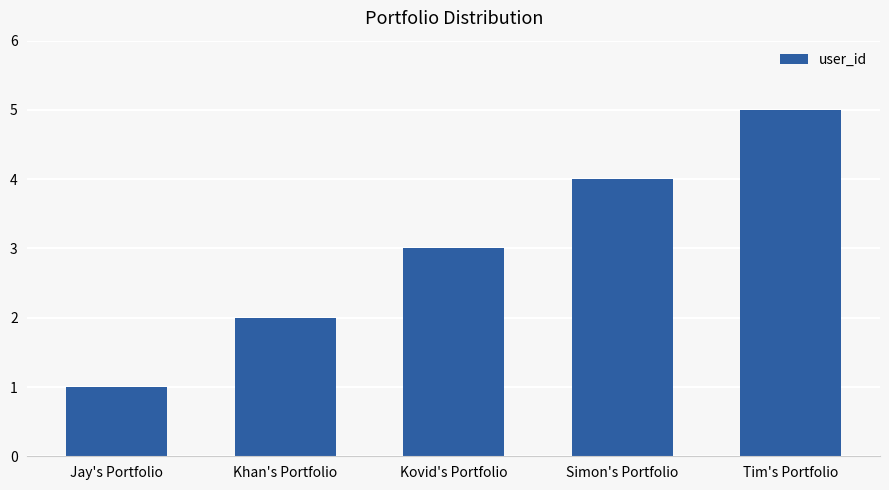

Where is the data nearest to the value 3?

Kovid's Portfolio